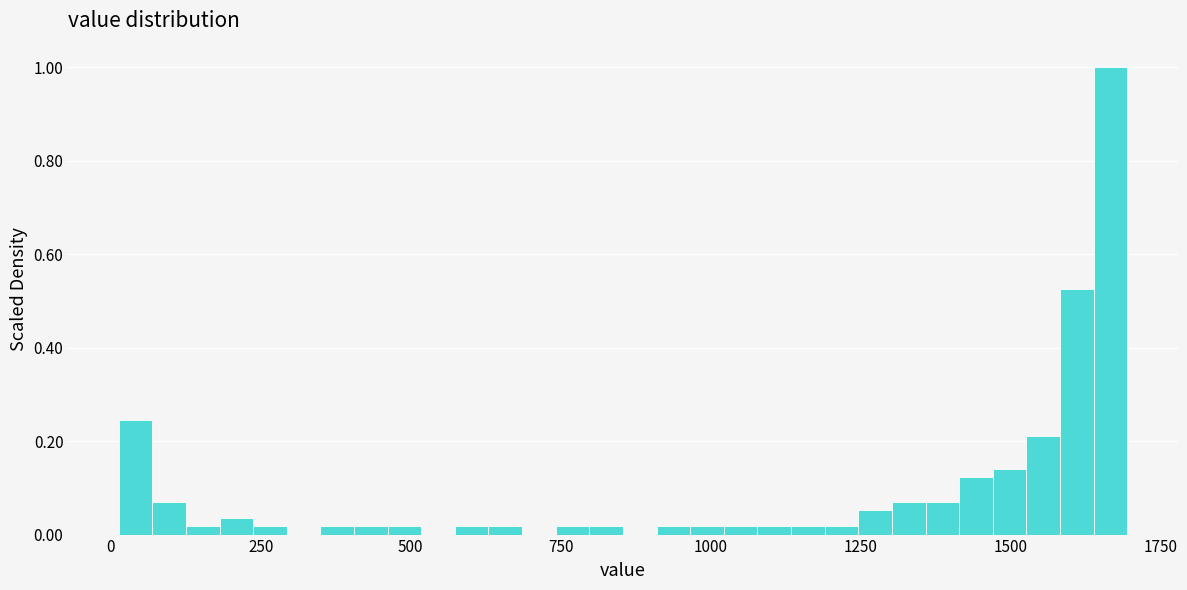

Read against the x-axis, roughly where is the centre of the tallest bar?

1650